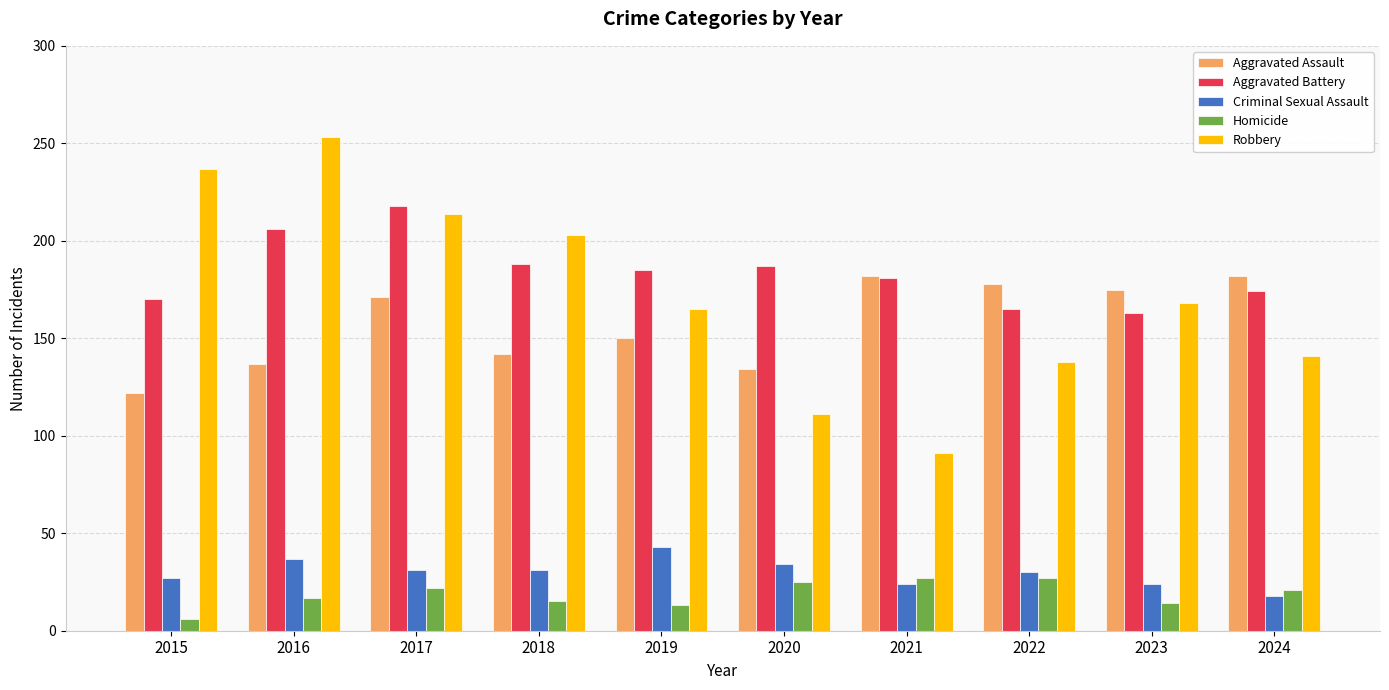

Which series has the largest range (max minus min)?

Robbery